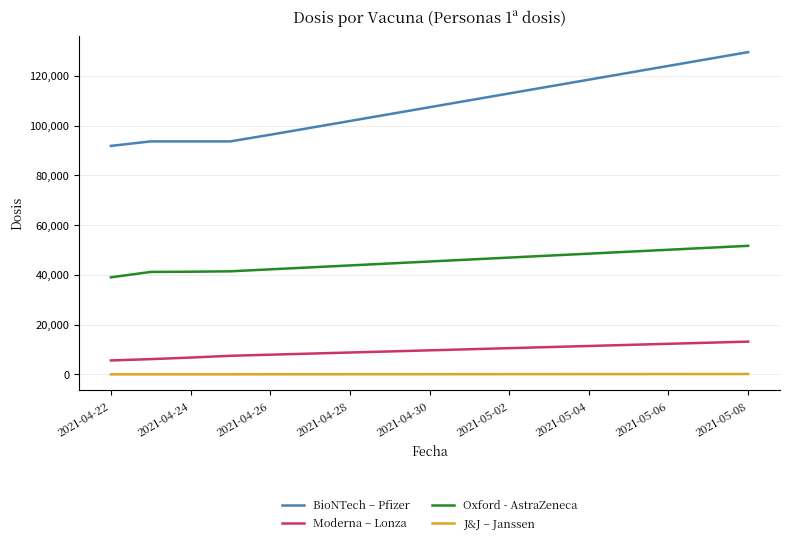

How many values in the J&J – Janssen series are below 51?

8